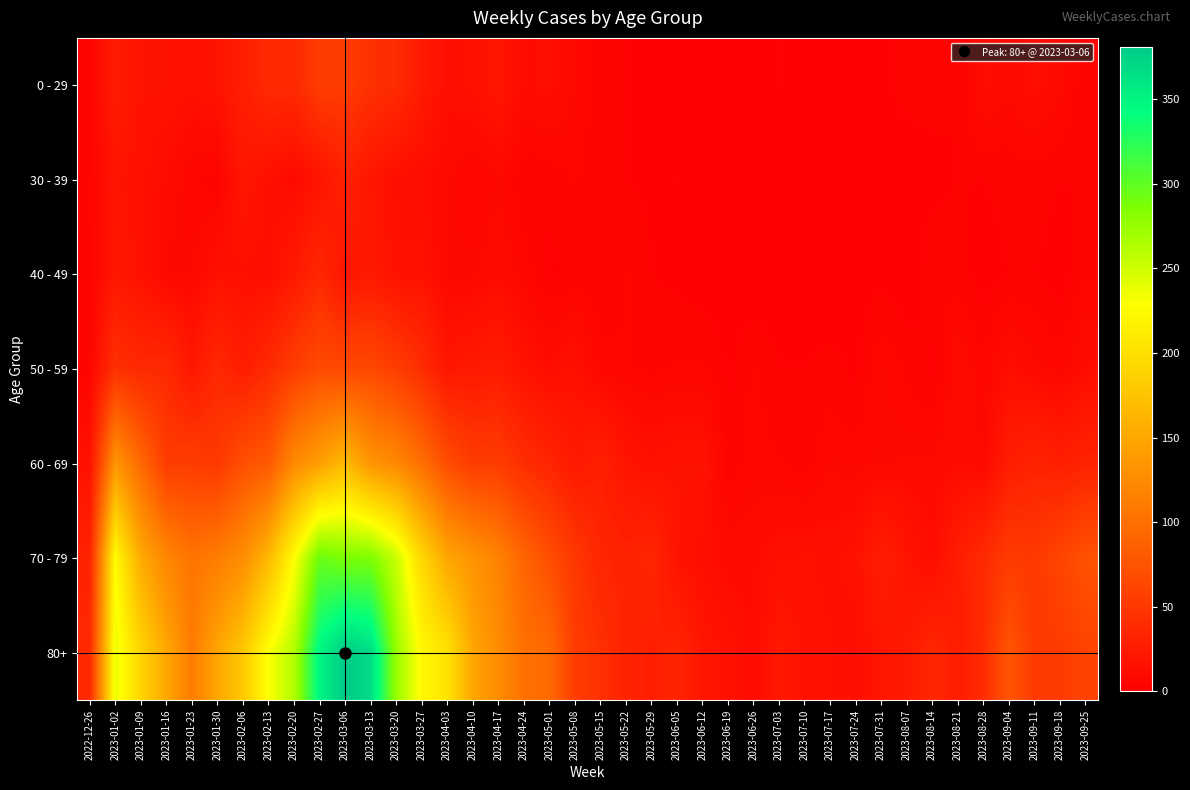

What is the spread (max minus min) of values at 2022-12-26?

34